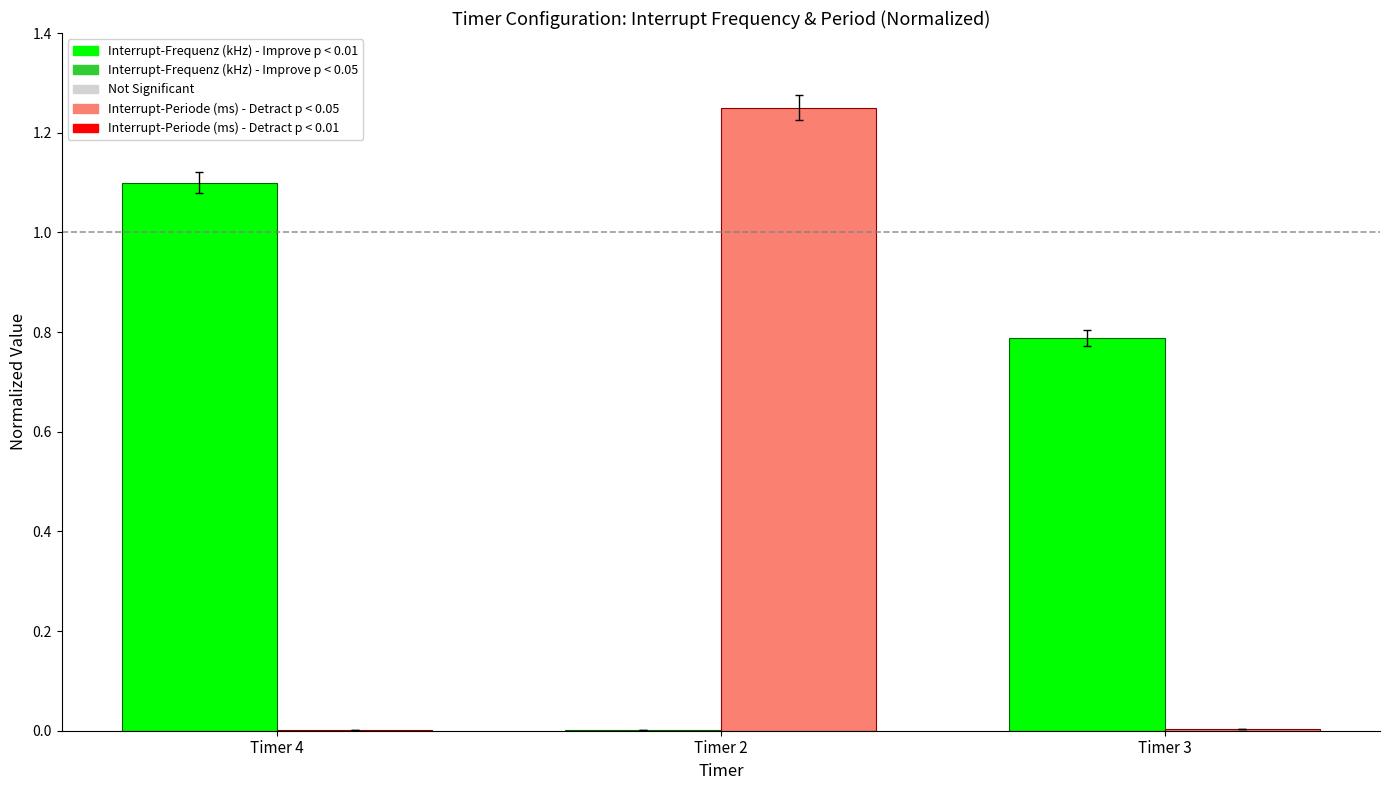

Which category has the highest value across all series?

Timer 2